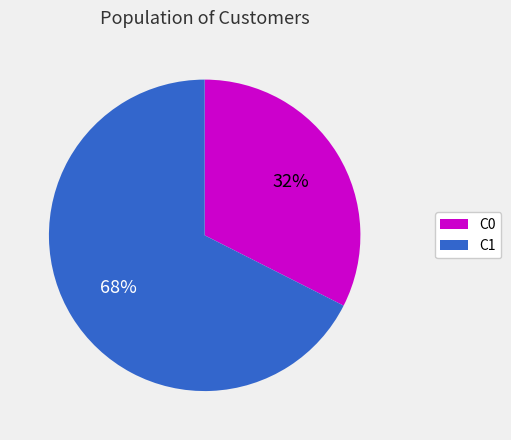

Is it true that C1 is 74% of the pie?

False